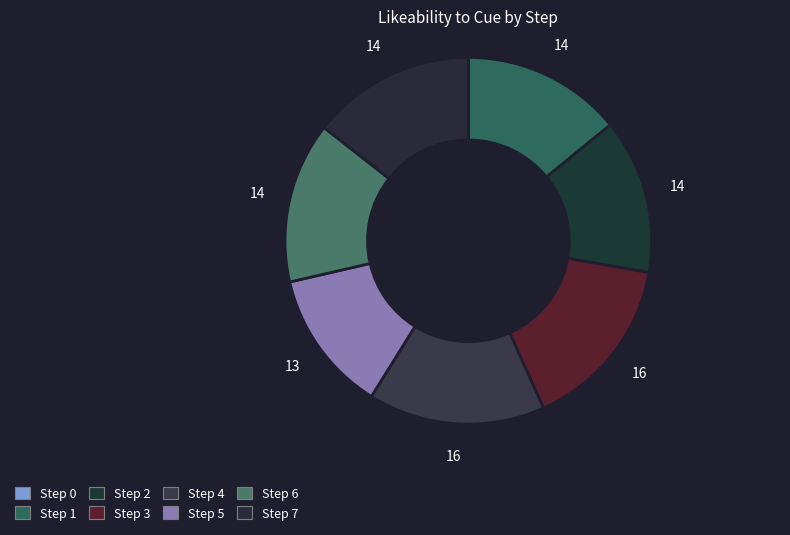

Is the sum of Step 4 and Step 5 greater than half?

No